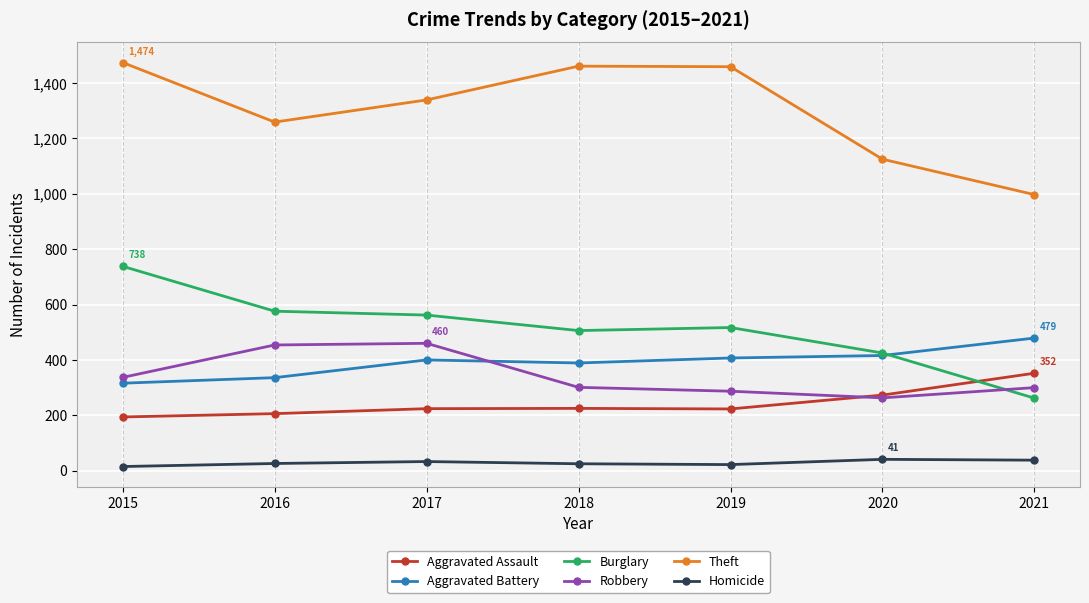

True or false: Theft and Aggravated Assault intersect in this chart.

False